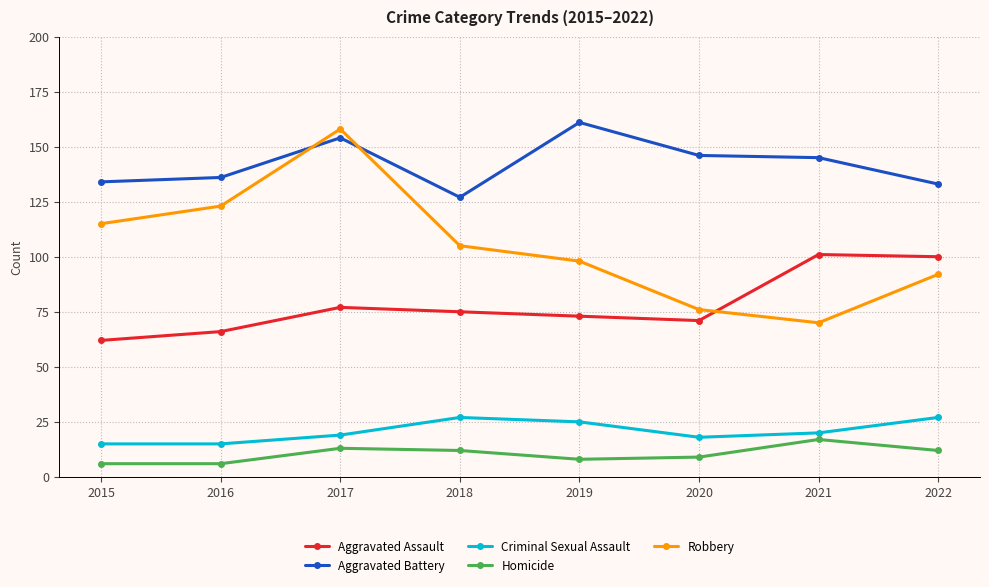

What is the minimum value shown in the chart?

6